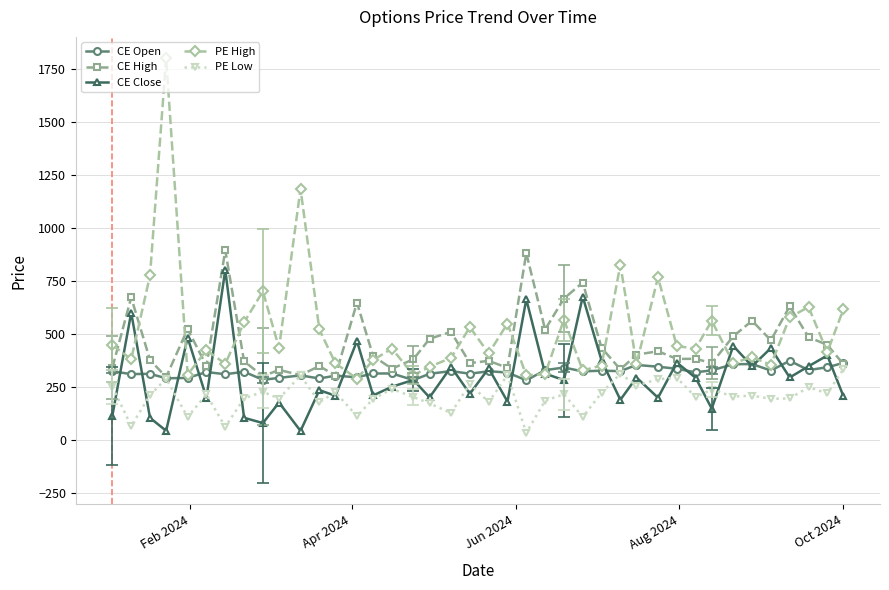

What is the value of the PE Low point at the 32nd from the left?

201.1